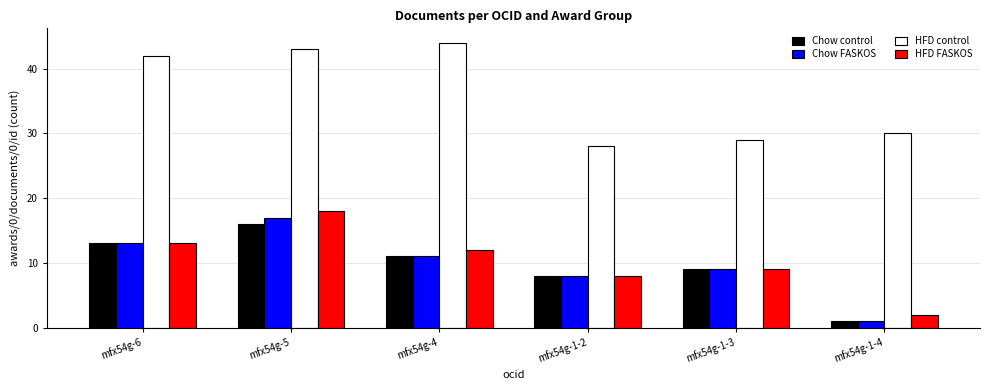

Which label corresponds to the largest value in the chart?

mfx54g-4